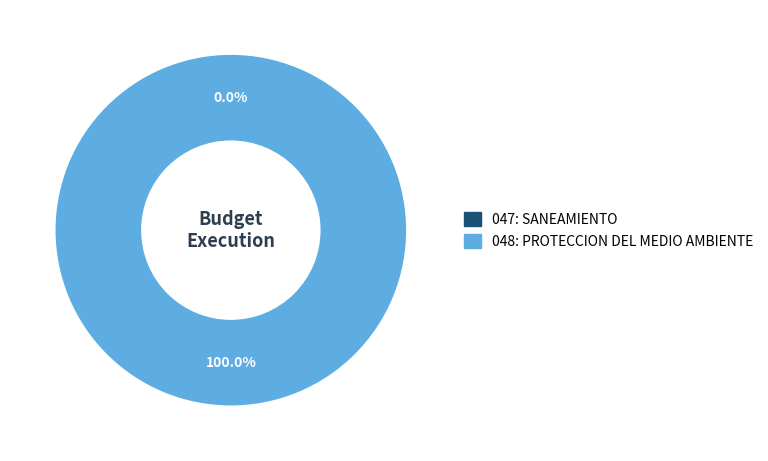

To the nearest percent, what is the average slice percentage?

50%